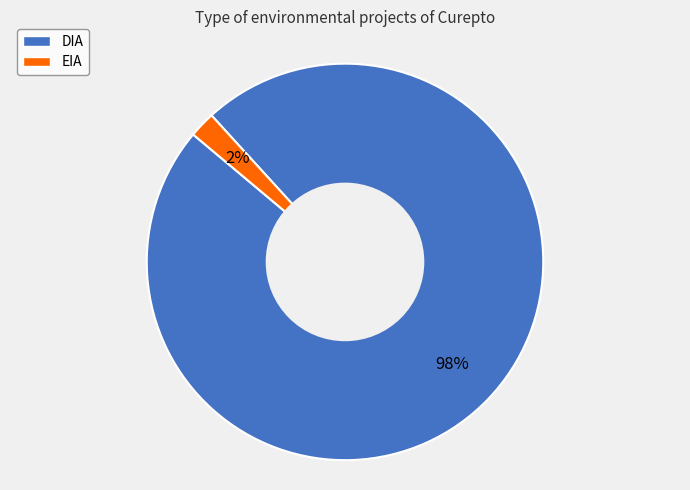

Rank the categories by value from lowest to highest.

EIA, DIA